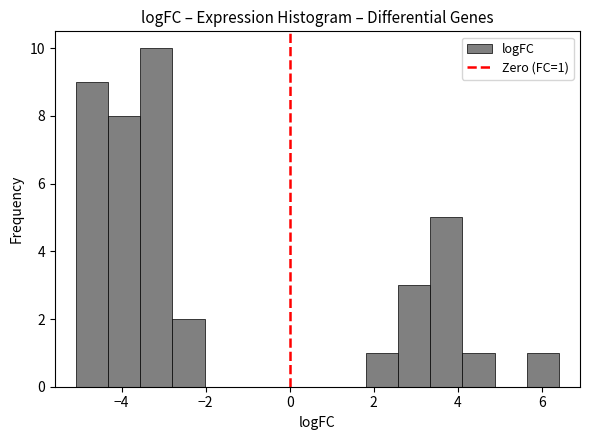

Read against the x-axis, roughly where is the centre of the tallest bar?

-3.2